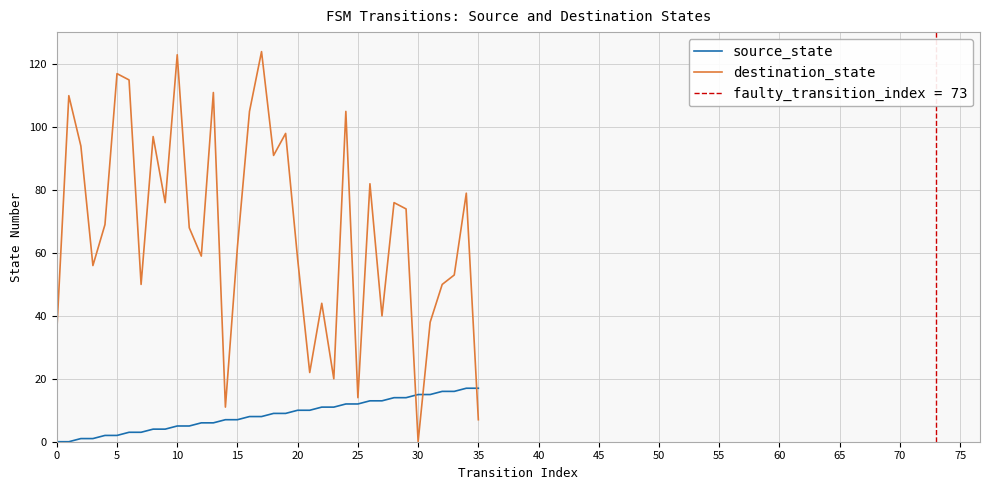

True or false: source_state has a value of 13 at 26.

True